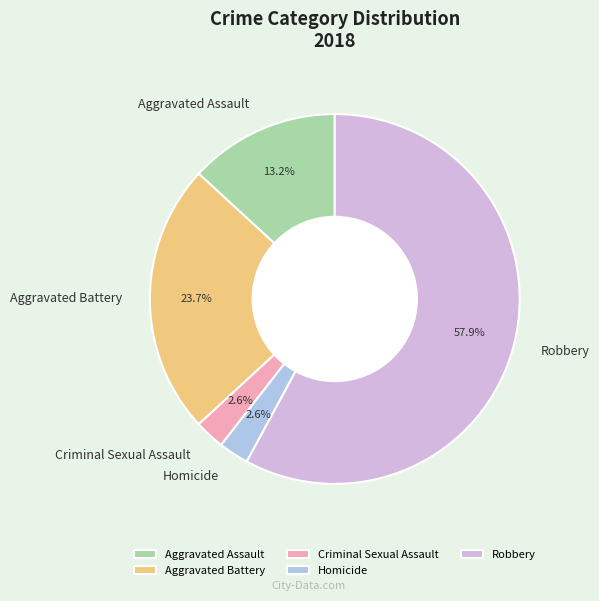

To the nearest percent, what portion does Homicide represent?

3%